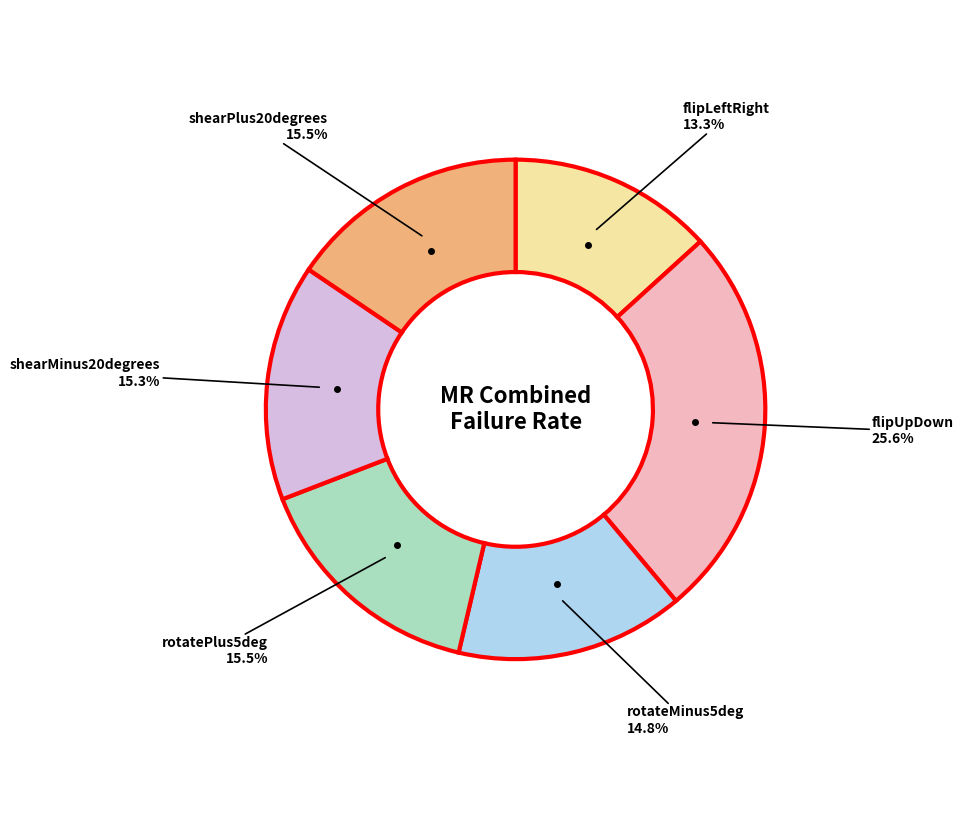

Which slice is the largest?

flipUpDown